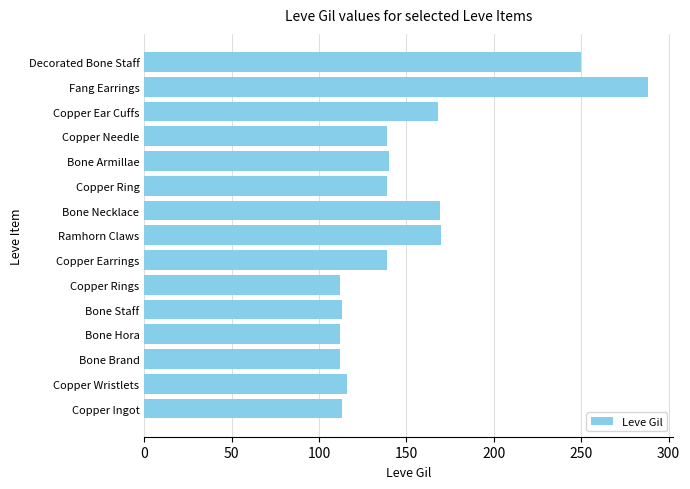

Does the chart contain stacked bars?

No